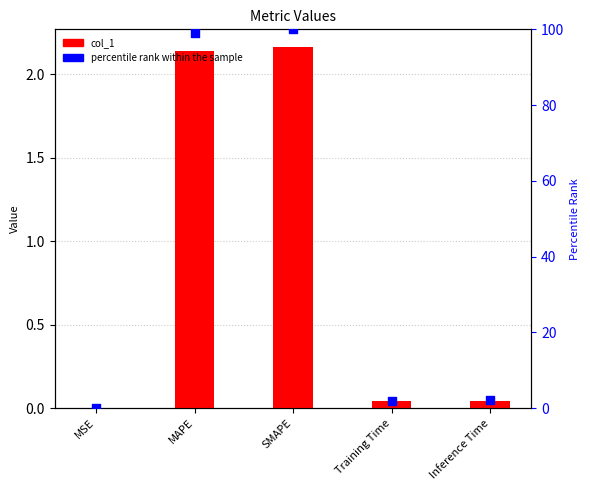

What are all the series names shown in the legend?

col_1, percentile rank within the sample